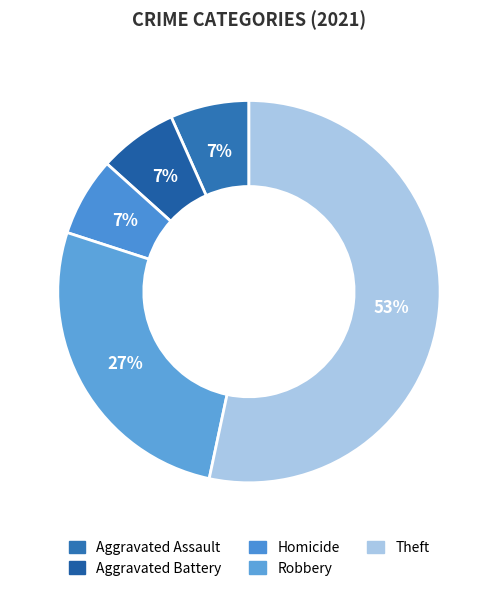

Approximately how many times larger is the value at Homicide compared to Aggravated Assault?

1.0